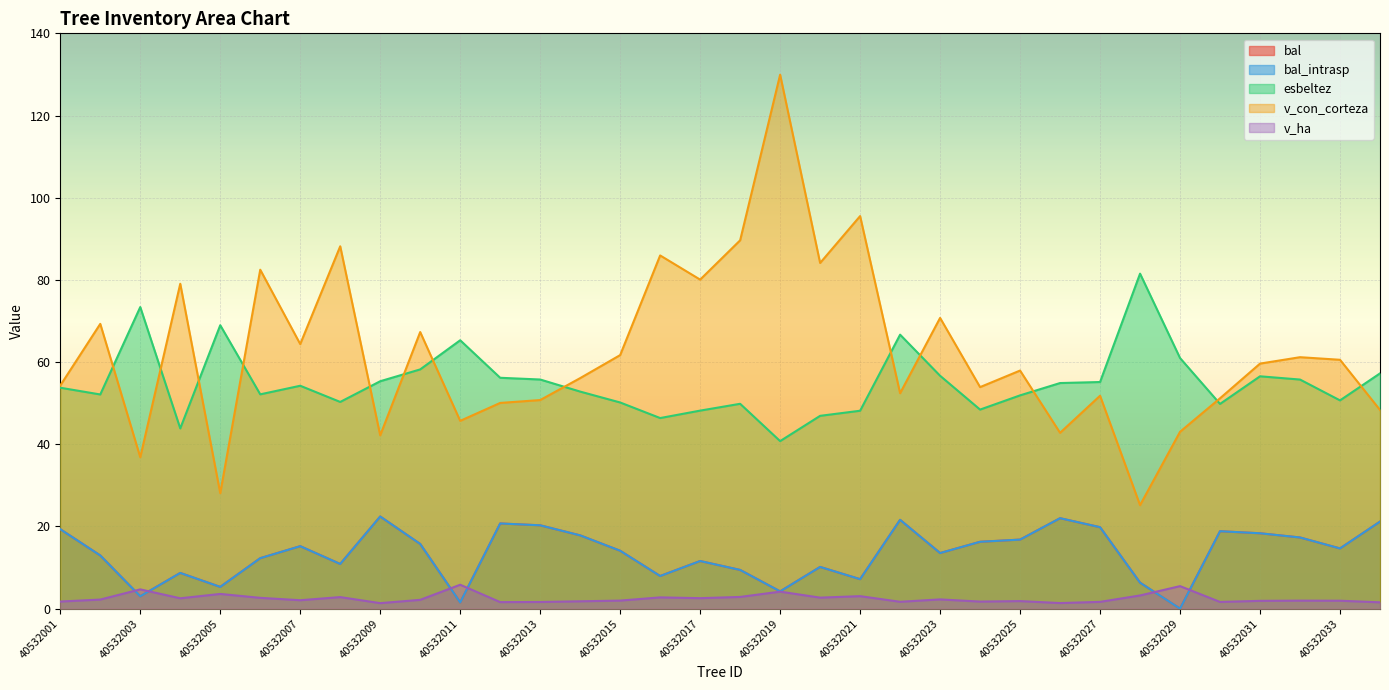

Reading right to left, list all the values displayed in this chart.

bal: 21.2	14.7	17.3	18.3	18.8	0.0	6.3	19.8	22.0	16.8	16.3	13.5	21.6	7.2	10.2	4.2	9.4	11.6	7.9	14.1	17.8	20.3	20.7	1.5	15.7	22.4	10.9	15.2	12.3	5.3	8.7	3.0	12.9	19.3
bal_intrasp: 21.2	14.7	17.3	18.3	18.8	0.0	6.3	19.8	22.0	16.8	16.3	13.5	21.6	7.2	10.2	4.2	9.4	11.6	7.9	14.1	17.8	20.3	20.7	1.5	15.7	22.4	10.9	15.2	12.3	5.3	8.7	3.0	12.9	19.3
esbeltez: 57.2	50.7	55.8	56.5	49.8	61.0	81.5	55.1	54.9	51.9	48.4	56.7	66.7	48.2	46.9	40.8	49.9	48.2	46.4	50.2	52.8	55.8	56.2	65.3	58.2	55.3	50.3	54.2	52.1	69.0	43.9	73.4	52.1	53.8
v_con_corteza: 48.4	60.6	61.2	59.6	51.2	43.0	25.2	51.8	42.8	57.9	53.9	70.8	52.4	95.5	84.1	129.9	89.6	80.1	86.0	61.7	56.1	50.8	50.1	45.7	67.3	42.2	88.2	64.4	82.5	28.1	79.1	36.8	69.3	54.3
v_ha: 1.5	1.9	1.9	1.9	1.6	5.5	3.2	1.6	1.4	1.8	1.7	2.2	1.7	3.0	2.7	4.1	2.9	2.5	2.7	2.0	1.8	1.6	1.6	5.8	2.1	1.3	2.8	2.0	2.6	3.6	2.5	4.7	2.2	1.7